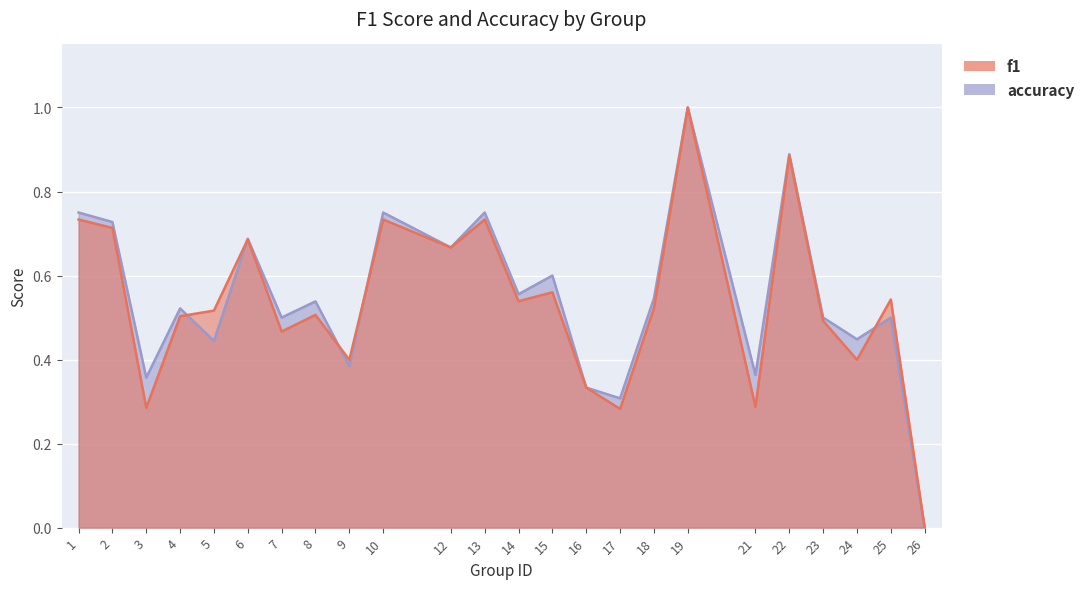

True or false: f1 and accuracy cross at least once.

True